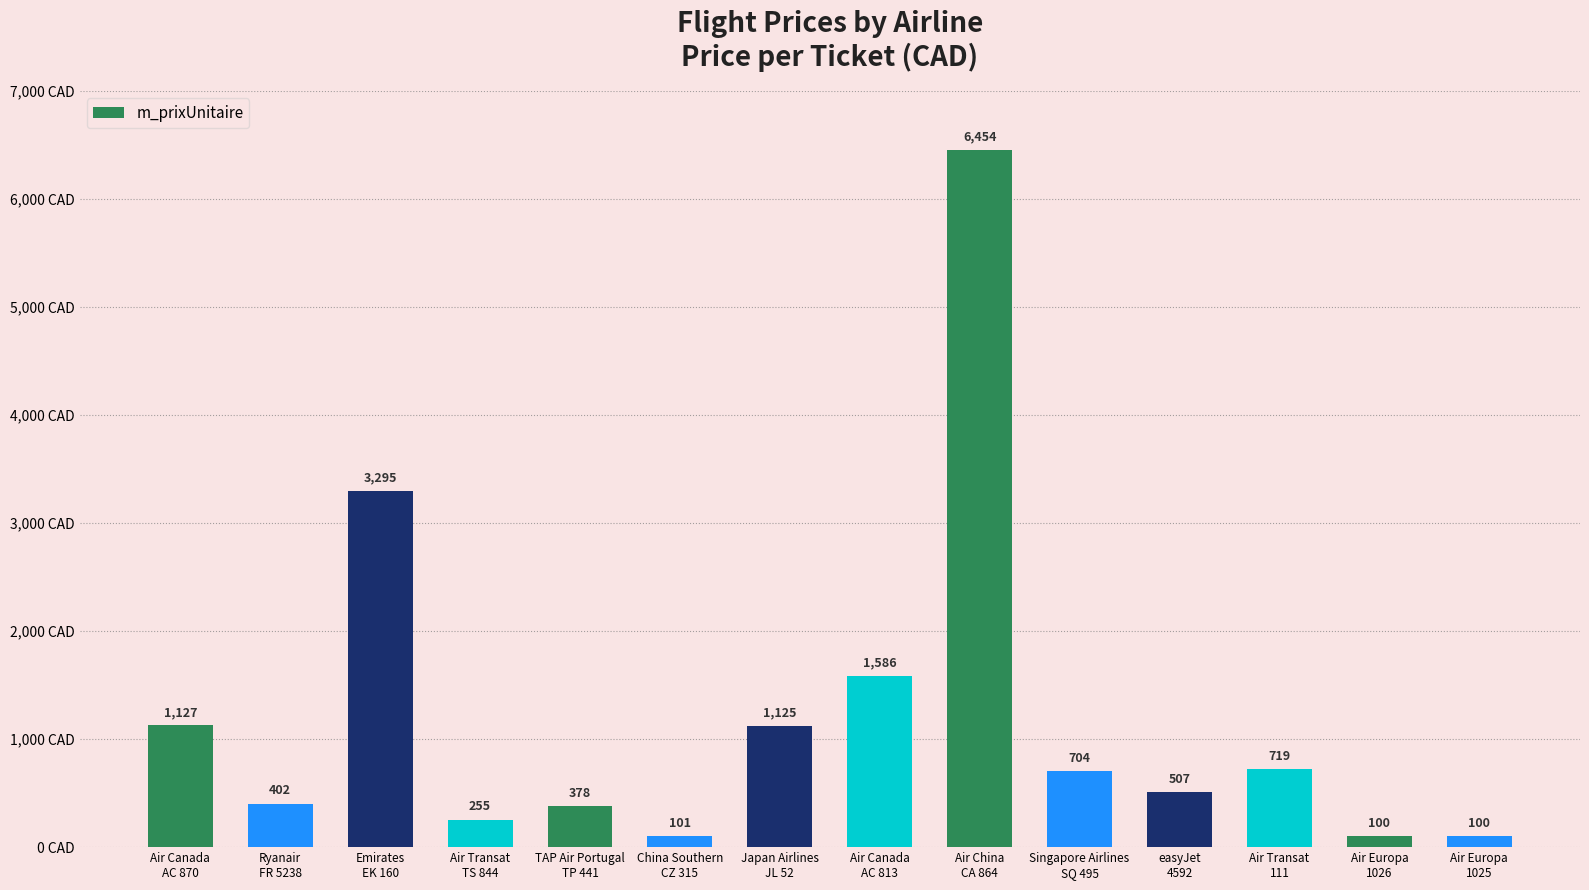

How many bars are there in total?

14